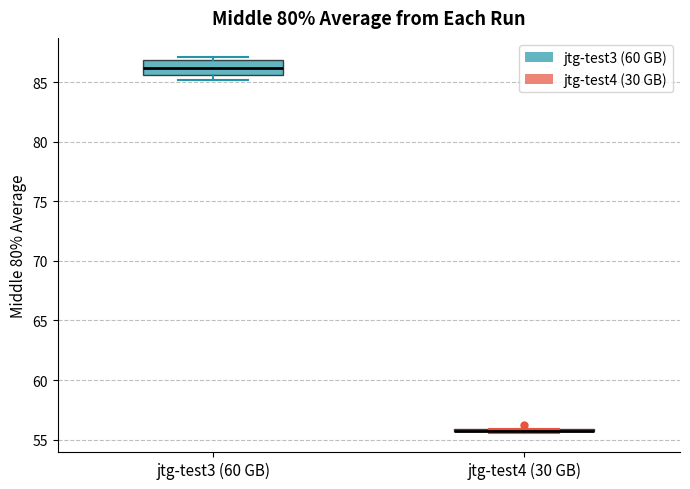

Reading left to right, transcribe this box plot: for each box, give where its median line is, the range the box spans, and where its two whiskers end, as read against the y-axis. The values are not printed on the chart, so give them approximately, as read against the axis.

jtg-test3 (60 GB): median 86.0, box 85.5 to 87.0, whiskers 85.0 to 87.0 (just above the box's upper edge)
jtg-test4 (30 GB): box collapsed to a line at 55.5, whiskers 55.5 to 56.0